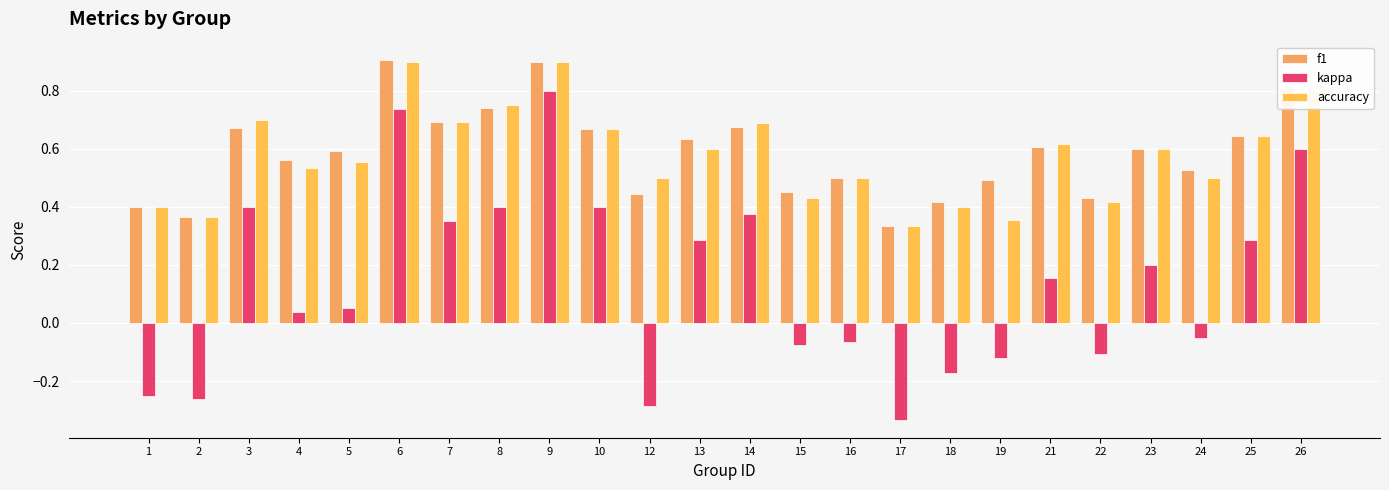

The value of f1 at 8 is 0.5. True or false?

False